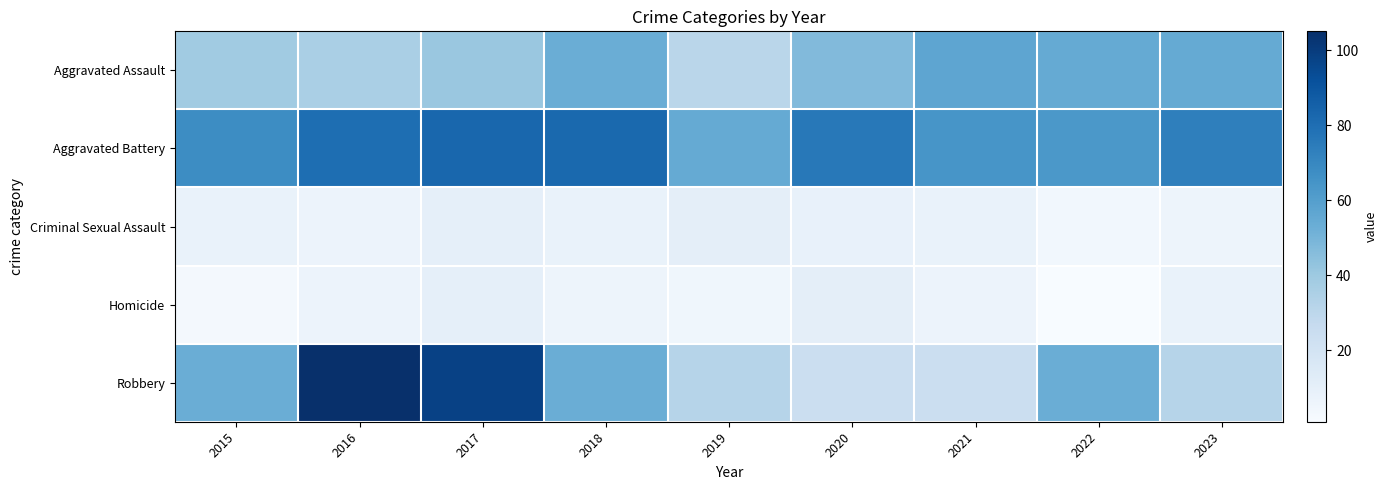

How many distinct data groups are displayed?

5